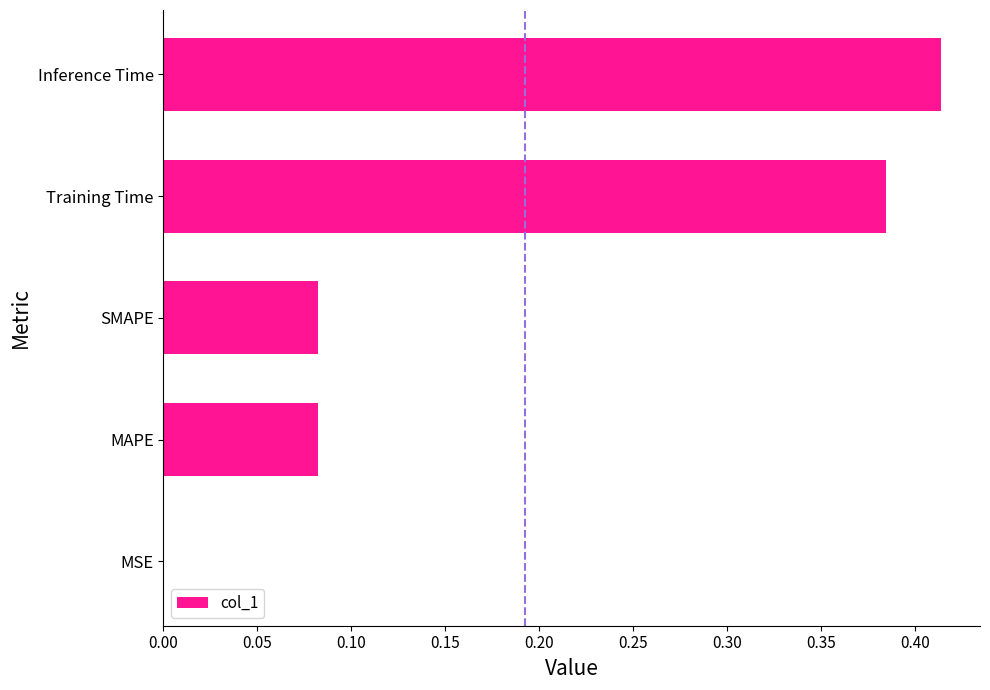

What is the change in value from SMAPE to Training Time?

+0.3